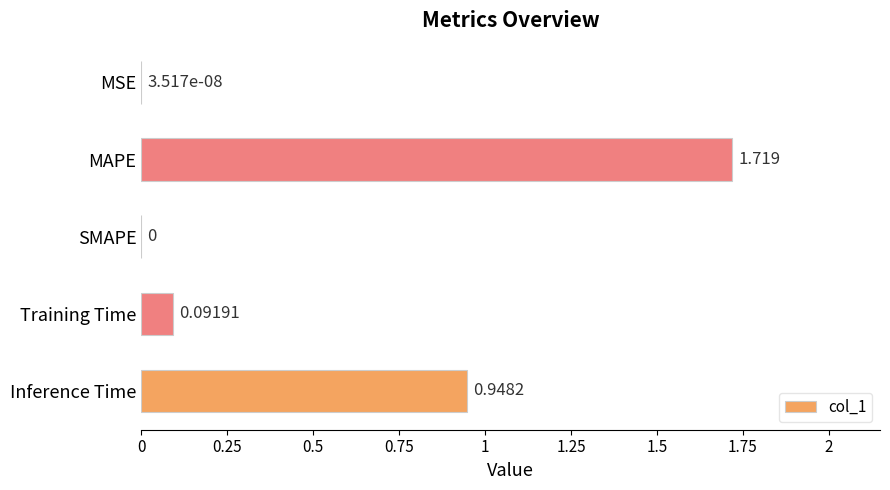

At which category does the chart reach its peak across all series?

MAPE